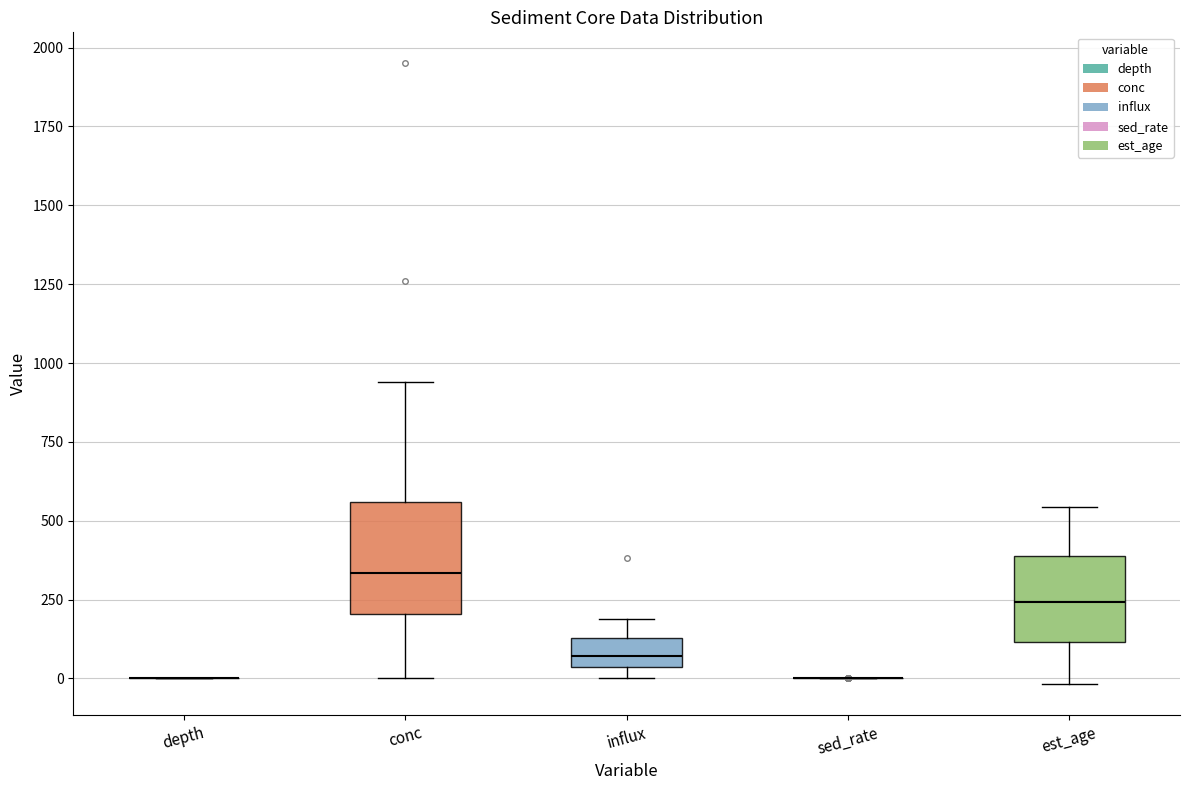

Comparing the boxes themselves (not the whiskers), which one is the tallest?

conc